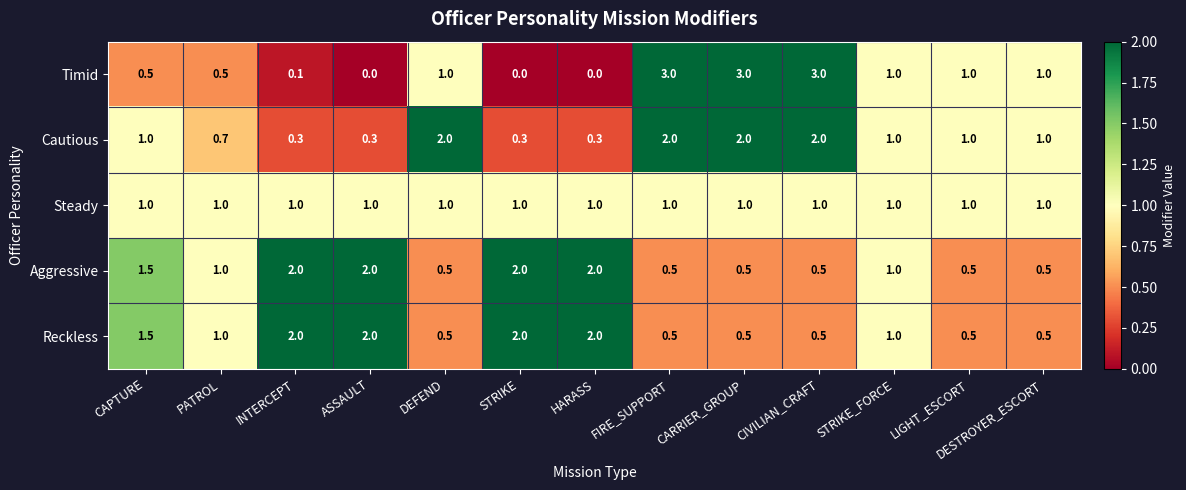

What is the highest value of the Aggressive series?

2.0